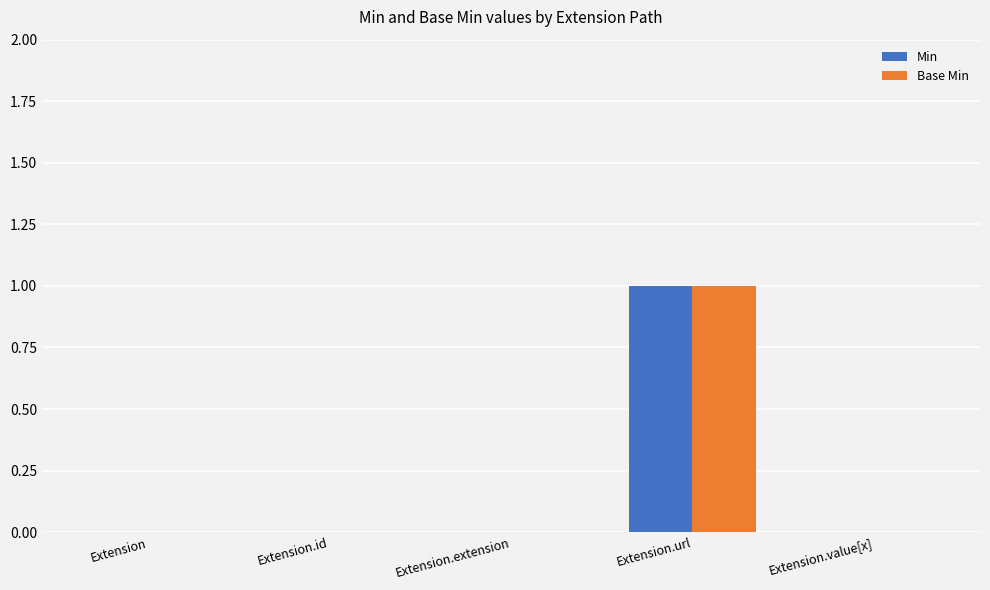

True or false: Base Min has a value of 1 at Extension.url.

True